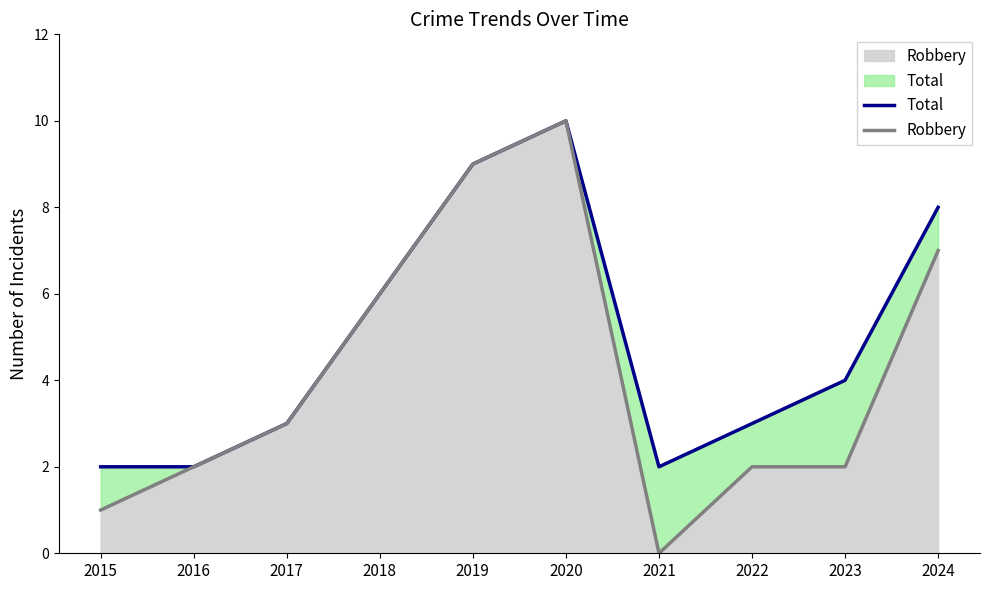

What is the sum of the Robbery values at 2016 and 2018?

8